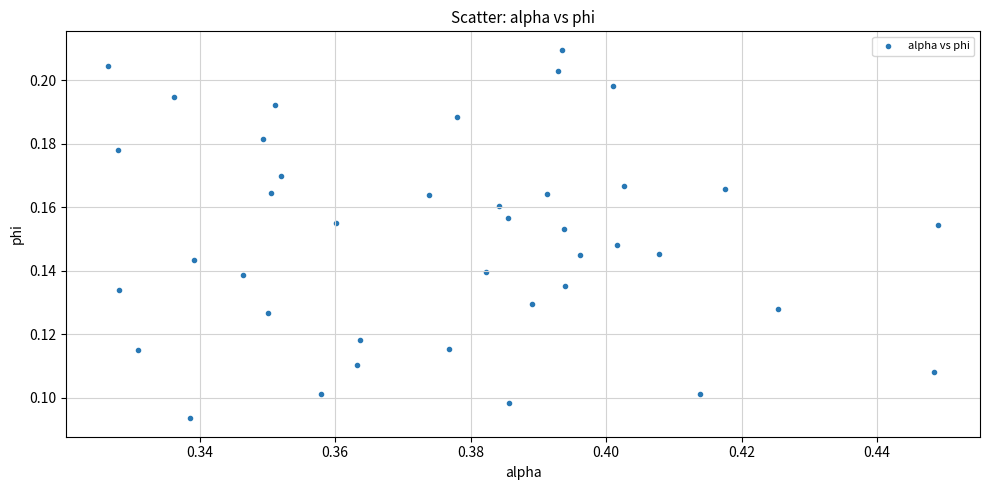

How many points are shown in the scatter plot?

40